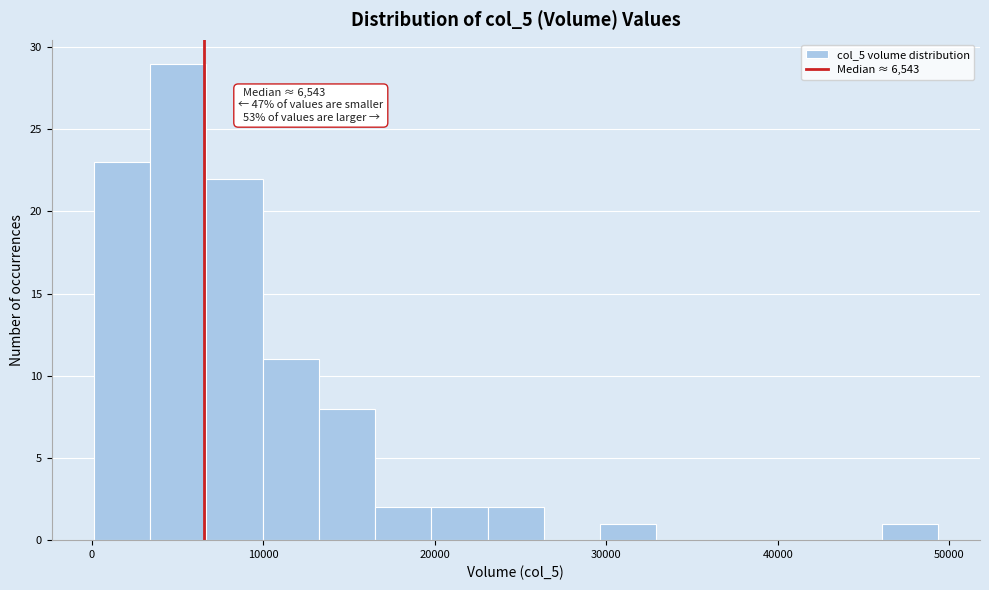

Around what value on the x-axis is the tallest bar? Give the approximate position of its centre, as read against the axis.

5000